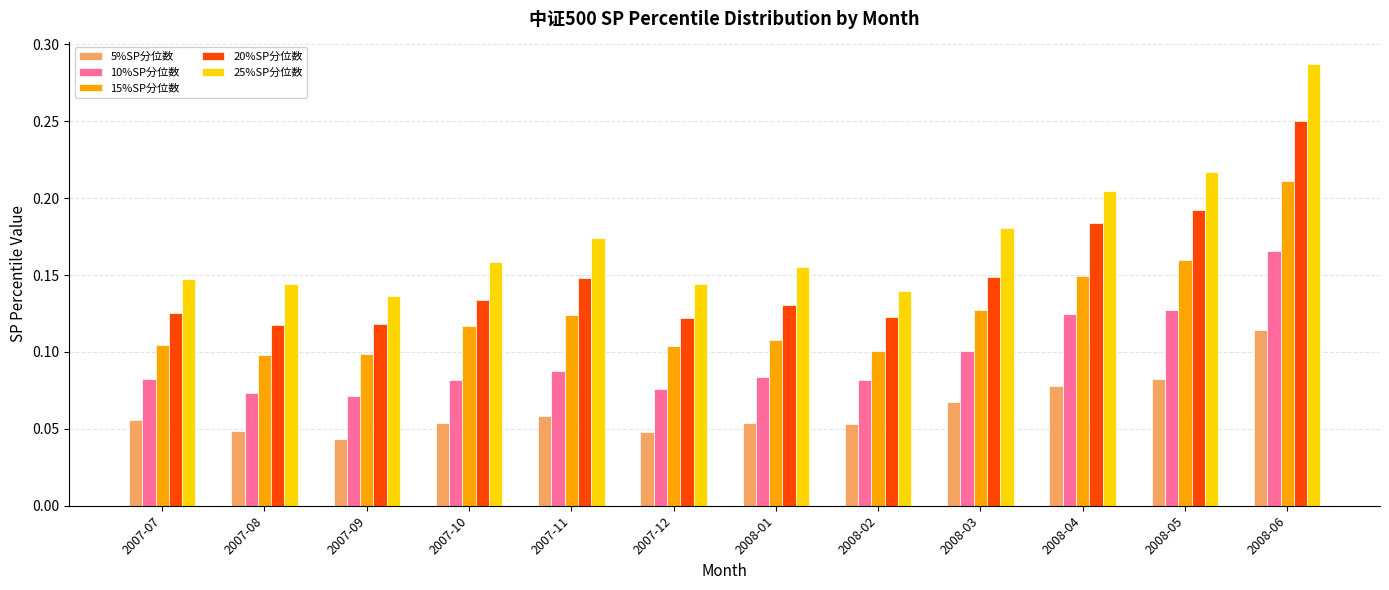

Count the 5%SP分位数 values in the range 0 to 1.

12